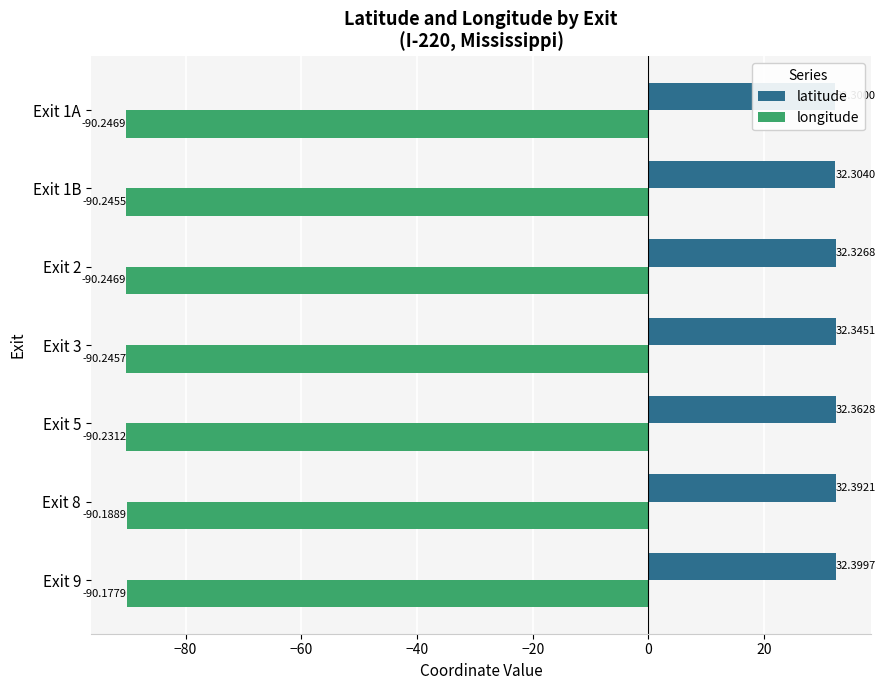

Rank the series by their average value, from lowest to highest.

longitude, latitude